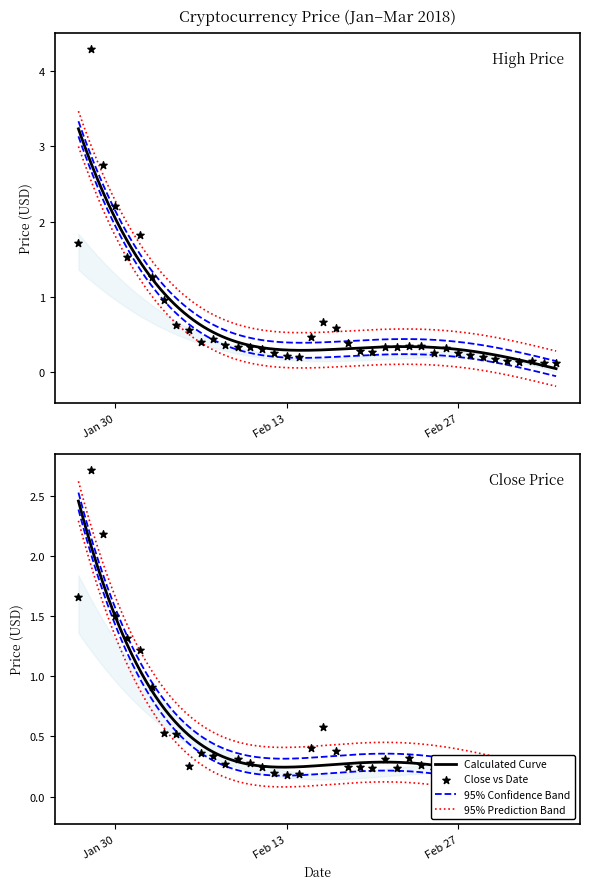

At how many categories does at least one series exceed 2?

3